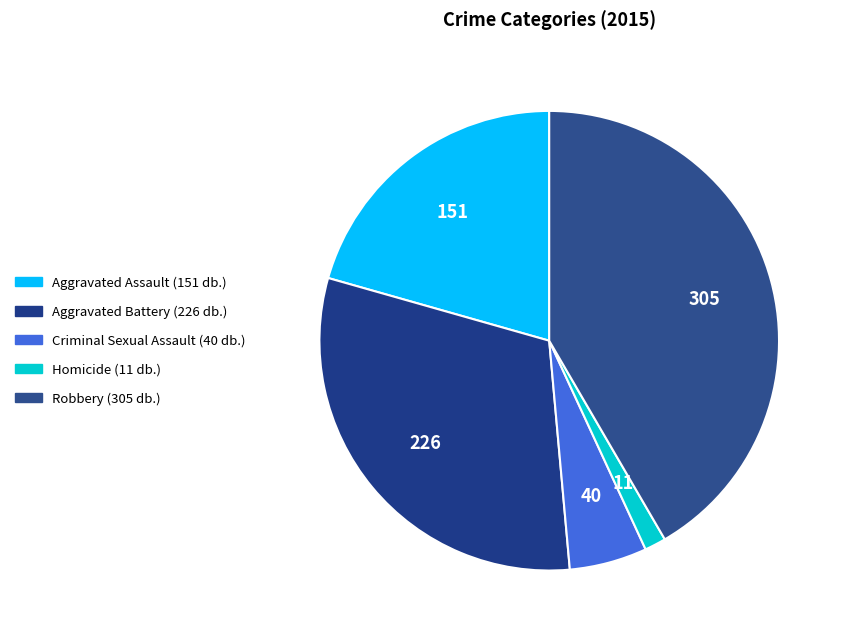

Which category has the biggest portion of the pie?

Robbery